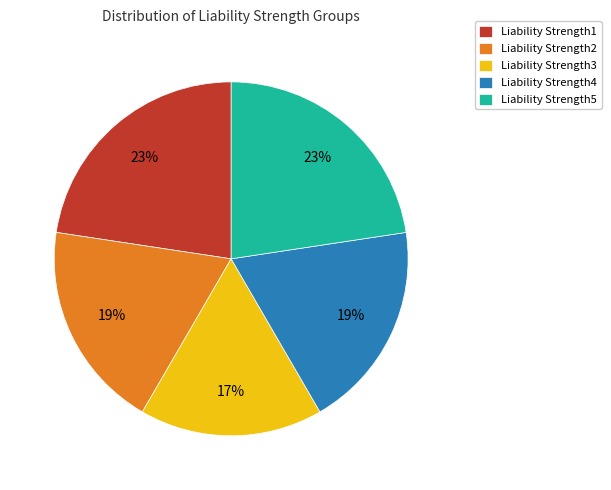

To the nearest percent, what portion does Liability Strength1 represent?

23%